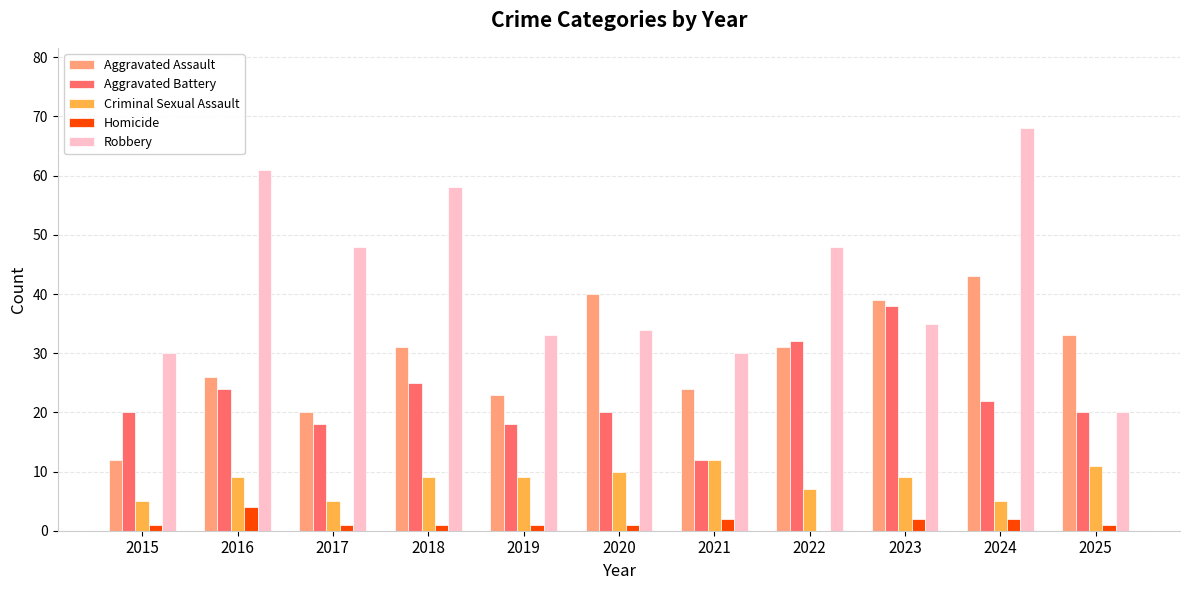

Which series has the largest range (max minus min)?

Robbery